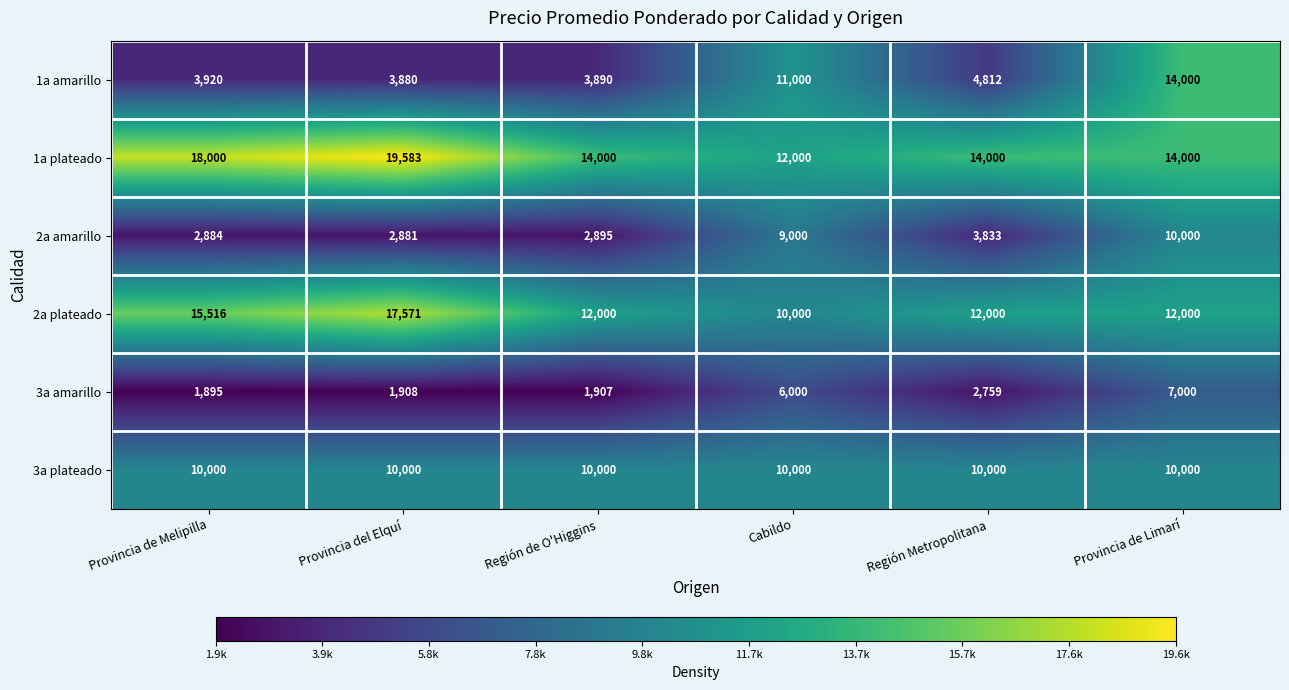

Which series has the largest range (max minus min)?

1a amarillo